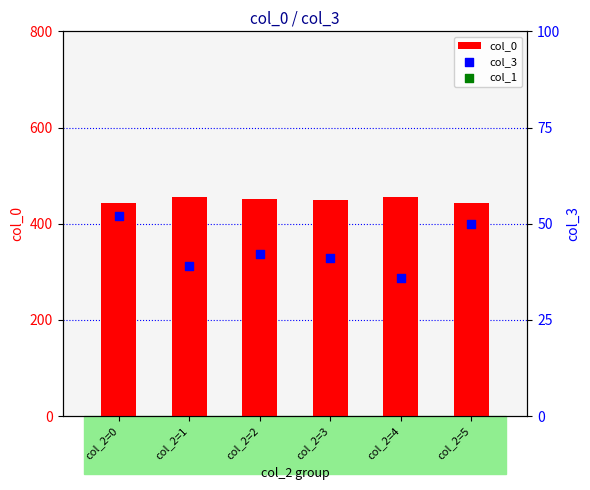

Is the value of col_0 at col_2=1 greater than the value of col_3 at col_2=0?

Yes